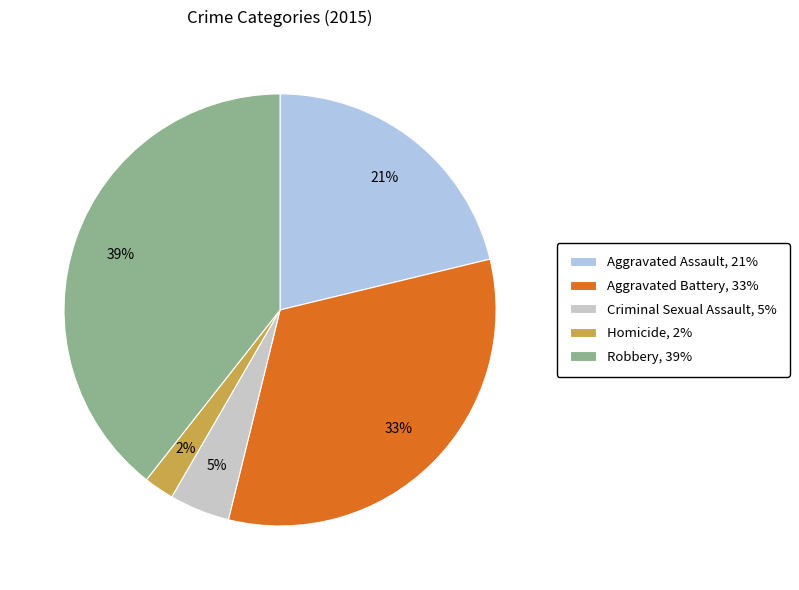

To the nearest percent, what percentage of the pie is Aggravated Assault?

21%